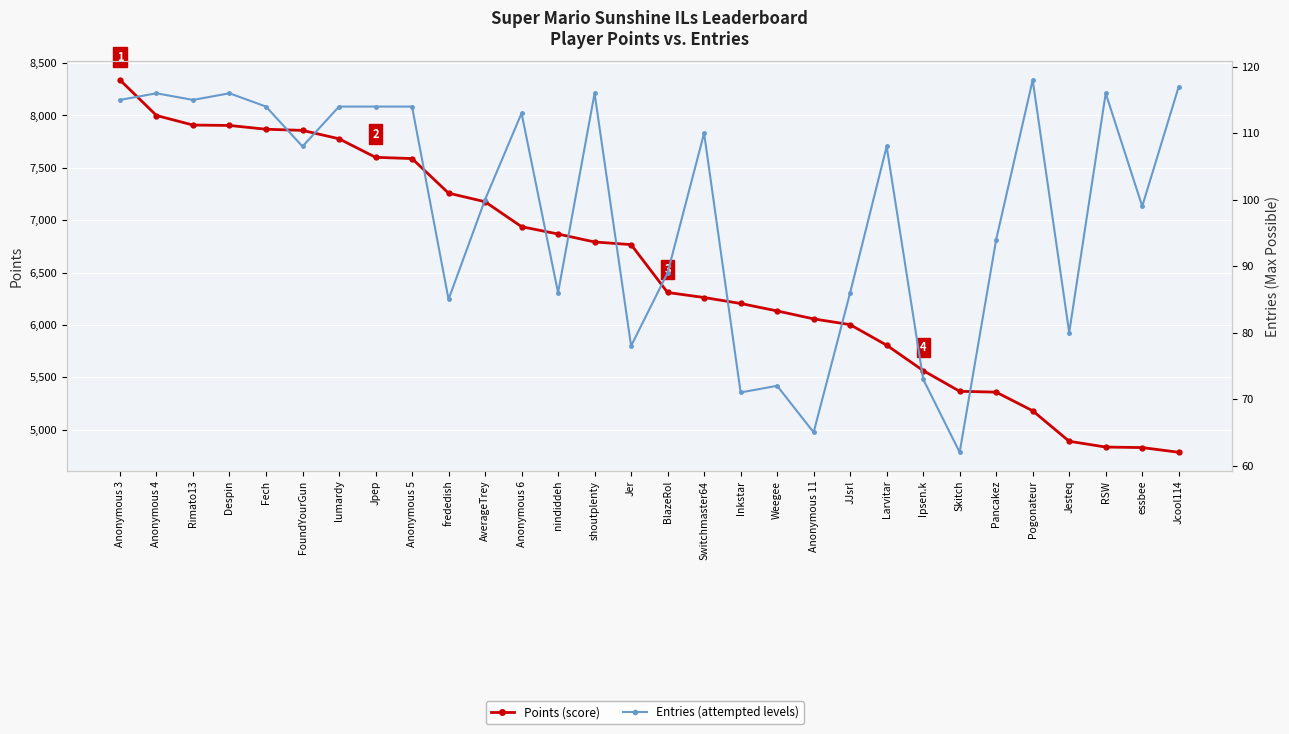

What is the difference between the highest and lowest values at lumardy?

7663